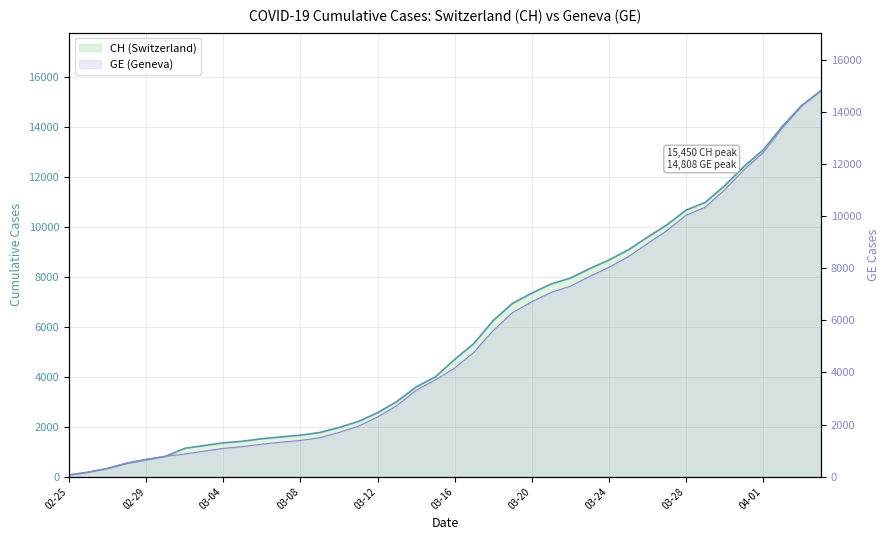

At which label does CH (Switzerland) reach its minimum?

02-25